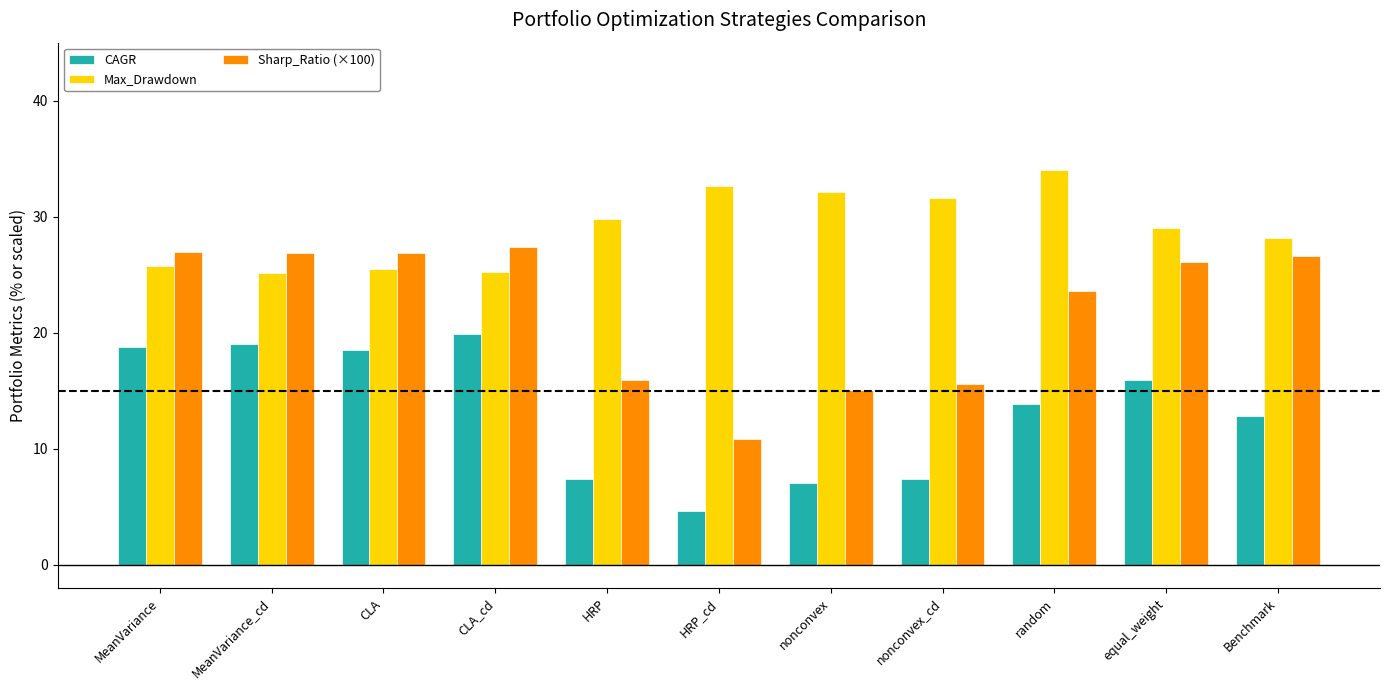

Is it true that CAGR equals 10.6 at nonconvex_cd?

False